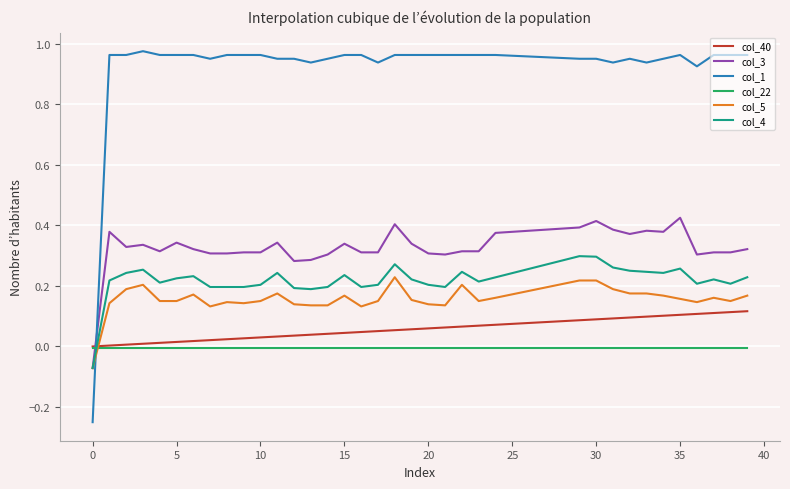

Rank the series by their maximum value, from highest to lowest.

col_1, col_3, col_4, col_5, col_40, col_22